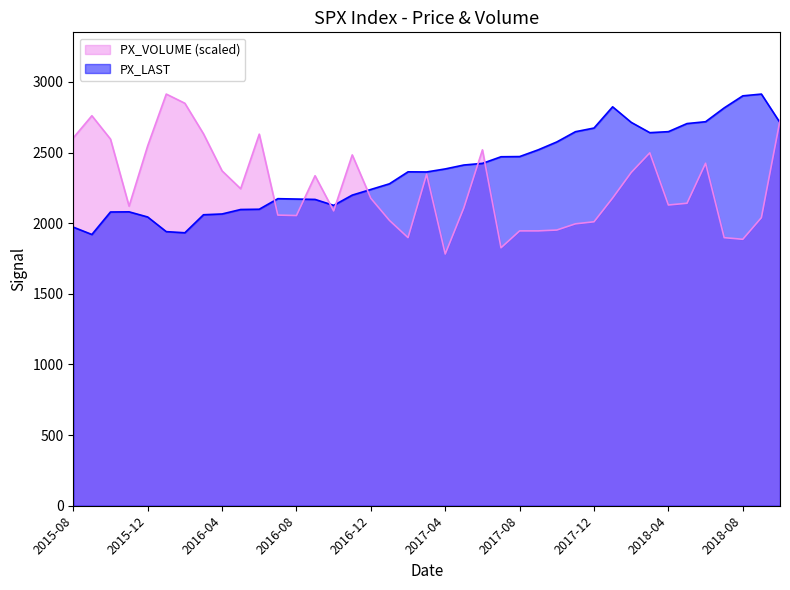

Which series has the widest spread of values?

PX_VOLUME (scaled)